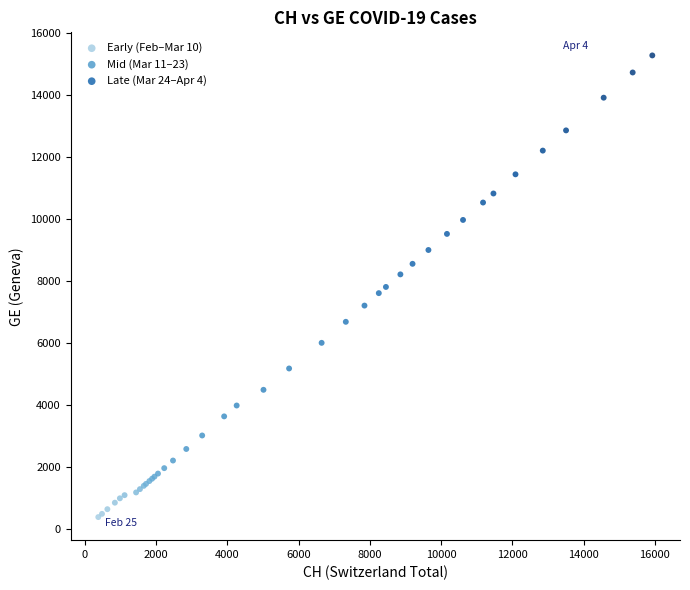

What are all the series names shown in the legend?

Early (Feb–Mar 10), Mid (Mar 11–23), Late (Mar 24–Apr 4)